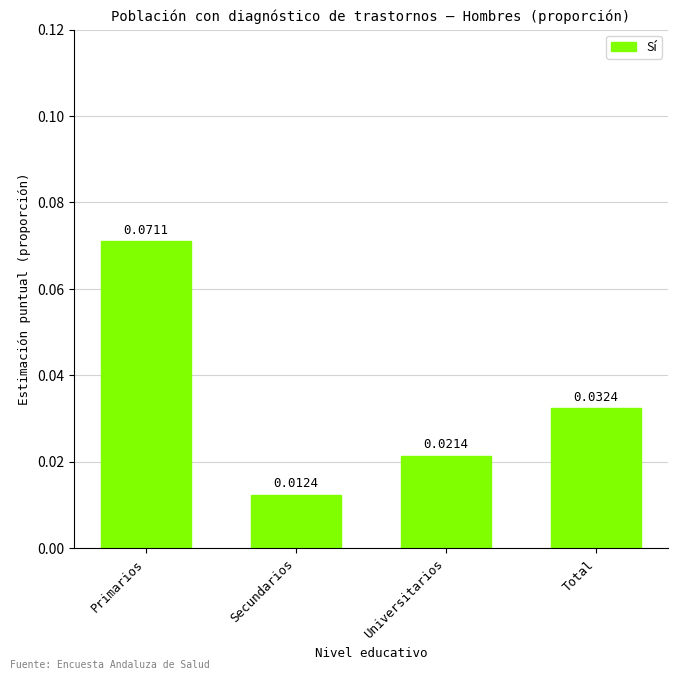

At which label is the value closest to 0?

Secundarios